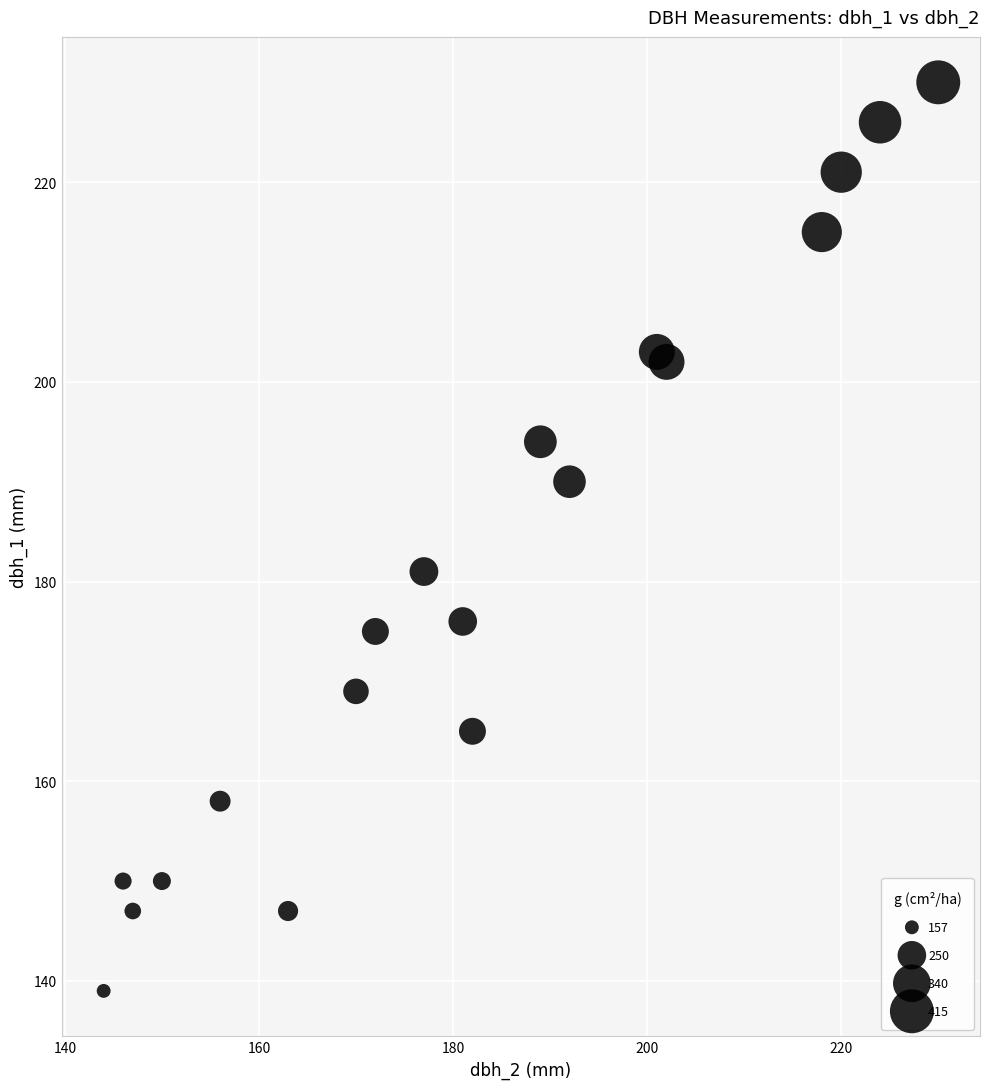

What Y value in the scatter plot is closest to 184?

181